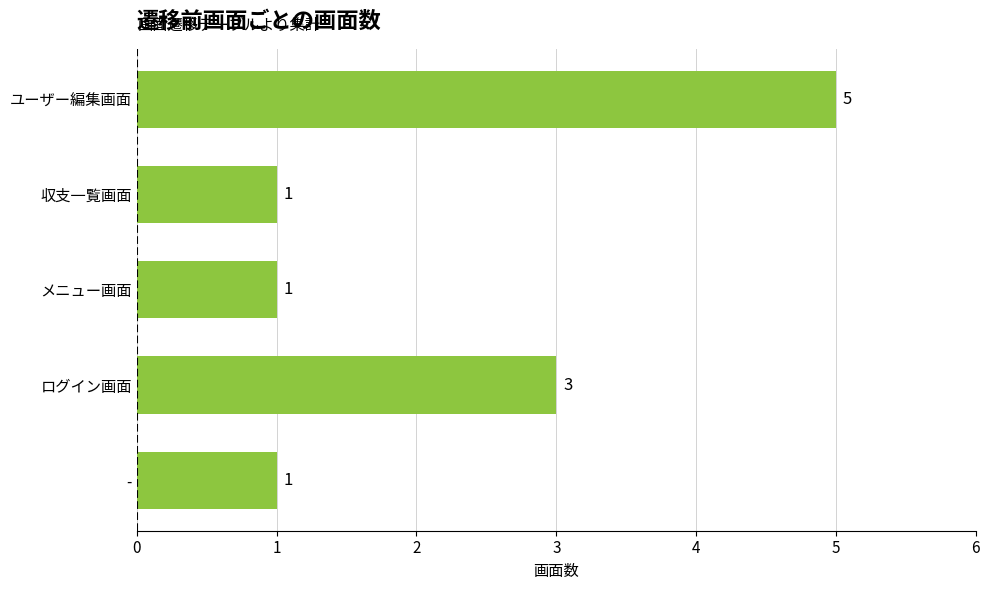

How many data points does each series have?

5